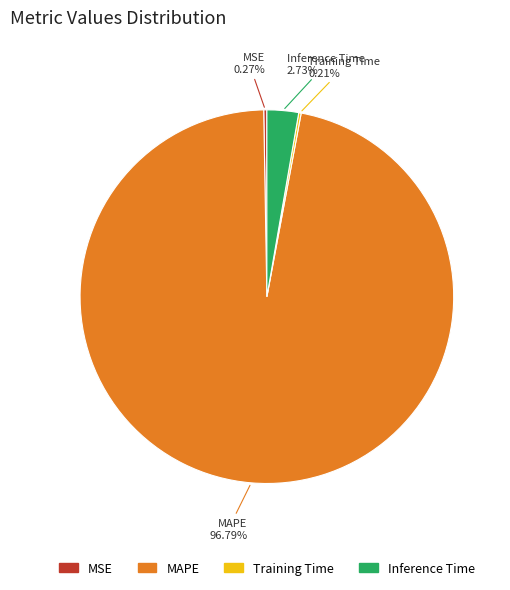

The MAPE slice represents 97% of the pie. True or false?

True